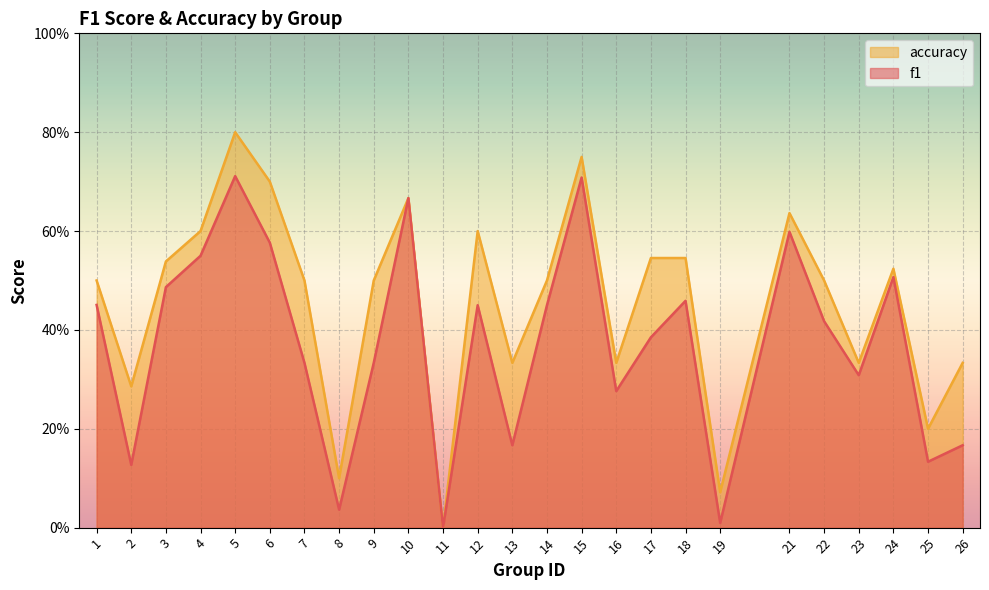

What is the highest value of the f1 series?

0.7